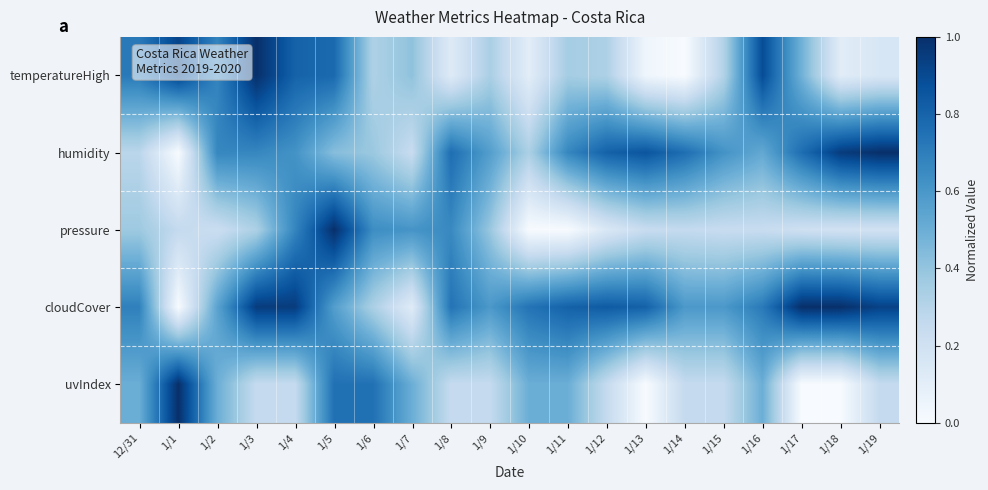

Reading right to left, what are all the values shown in this chart?

temperatureHigh: 1/19=0.2	1/18=0.1	1/17=0.5	1/16=0.9	1/15=0.3	1/14=0.0	1/13=0.0	1/12=0.3	1/11=0.4	1/10=0.1	1/9=0.3	1/8=0.1	1/7=0.4	1/6=0.3	1/5=0.8	1/4=0.8	1/3=1.0	1/2=0.7	1/1=0.9	12/31=0.7
humidity: 1/19=1.0	1/18=1.0	1/17=0.8	1/16=0.5	1/15=0.6	1/14=0.8	1/13=0.9	1/12=0.8	1/11=0.7	1/10=0.3	1/9=0.6	1/8=0.8	1/7=0.2	1/6=0.4	1/5=0.4	1/4=0.6	1/3=0.7	1/2=0.7	1/1=0.0	12/31=0.3
pressure: 1/19=0.2	1/18=0.2	1/17=0.2	1/16=0.2	1/15=0.2	1/14=0.3	1/13=0.2	1/12=0.1	1/11=0.0	1/10=0.0	1/9=0.4	1/8=0.7	1/7=0.6	1/6=0.6	1/5=1.0	1/4=0.7	1/3=0.3	1/2=0.2	1/1=0.3	12/31=0.4
cloudCover: 1/19=0.9	1/18=1.0	1/17=1.0	1/16=0.7	1/15=0.6	1/14=0.6	1/13=0.8	1/12=0.8	1/11=0.8	1/10=0.7	1/9=0.6	1/8=0.7	1/7=0.1	1/6=0.3	1/5=0.6	1/4=1.0	1/3=1.0	1/2=0.5	1/1=0.0	12/31=0.7
uvIndex: 1/19=0.2	1/18=0.0	1/17=0.0	1/16=0.5	1/15=0.2	1/14=0.2	1/13=0.0	1/12=0.2	1/11=0.5	1/10=0.5	1/9=0.2	1/8=0.2	1/7=0.5	1/6=0.8	1/5=0.8	1/4=0.2	1/3=0.2	1/2=0.5	1/1=1.0	12/31=0.5